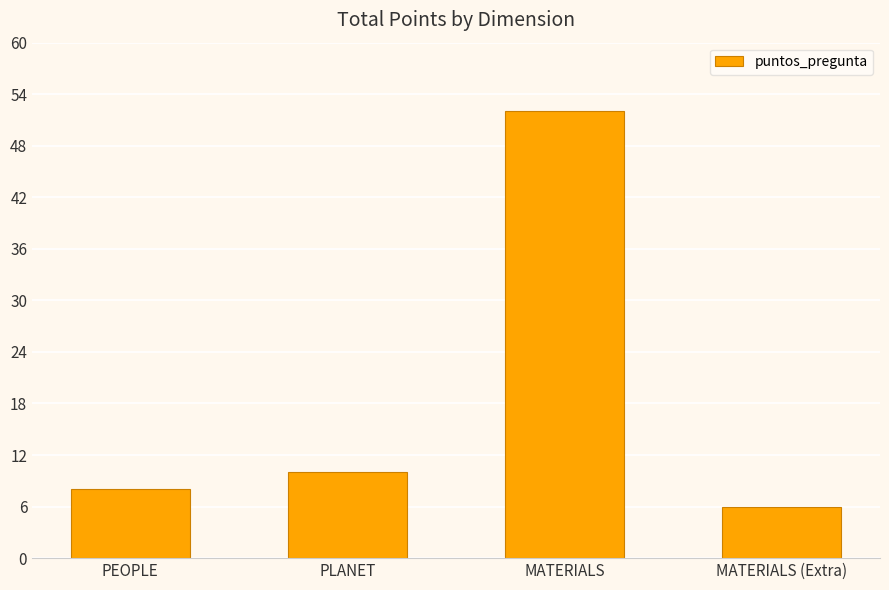

Are the bars horizontal?

No